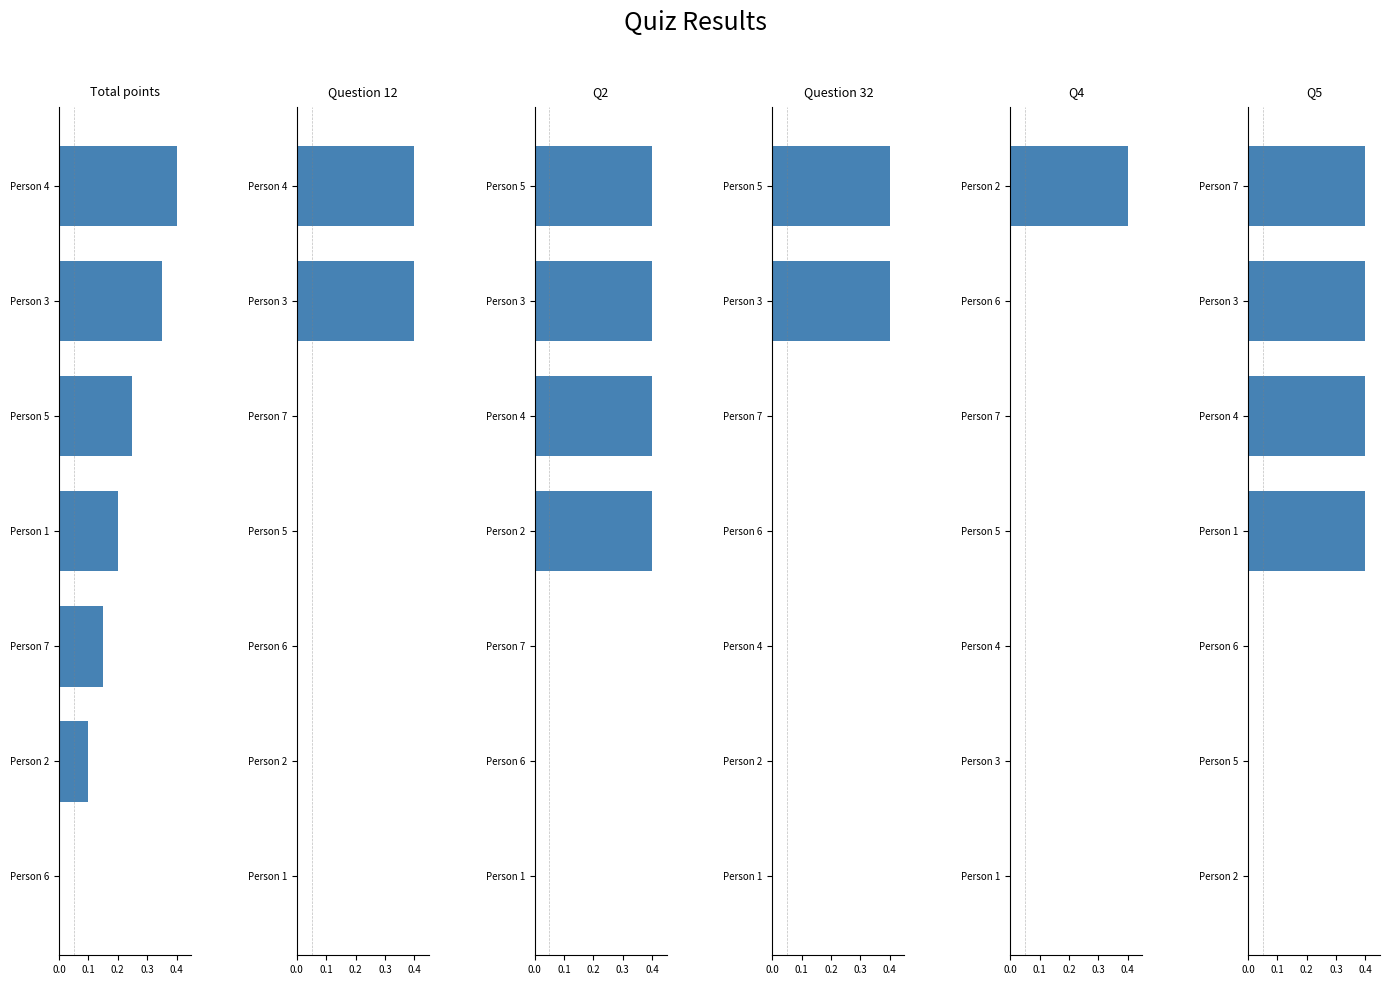

Does the chart contain stacked bars?

No